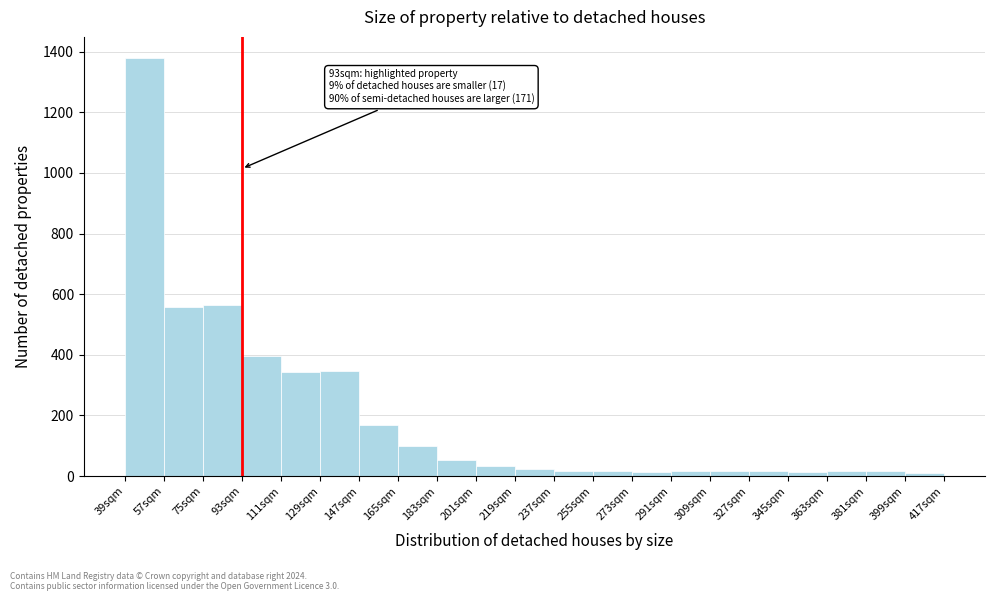

Over which range of the x-axis is the bar tallest?

39 to 57